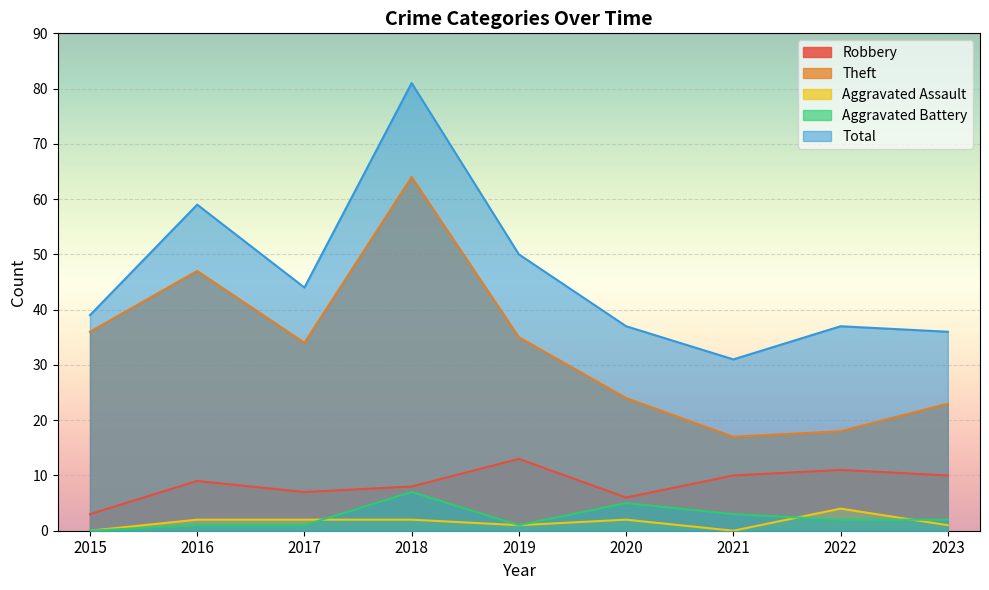

Which series has the largest range (max minus min)?

Total